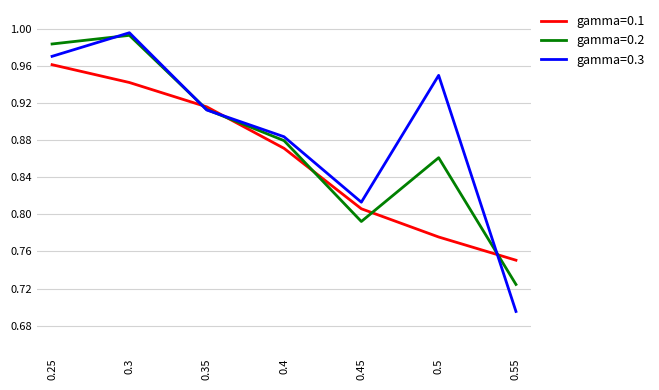

What position from the left is 0.3?

2